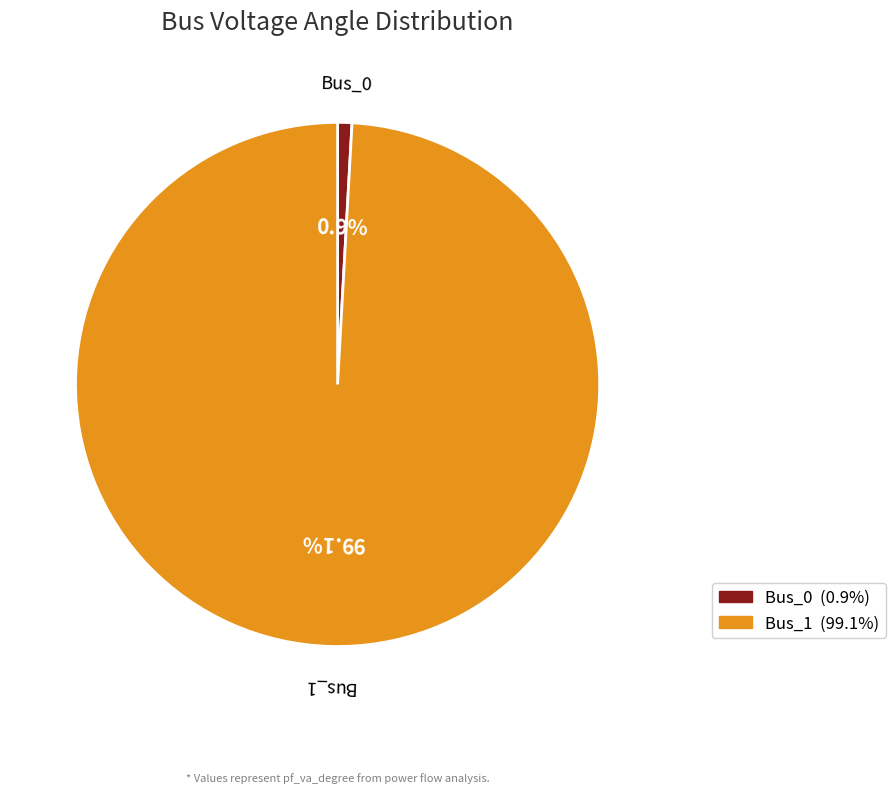

To the nearest percent, what is the combined percentage of Bus_0 and Bus_1?

100%